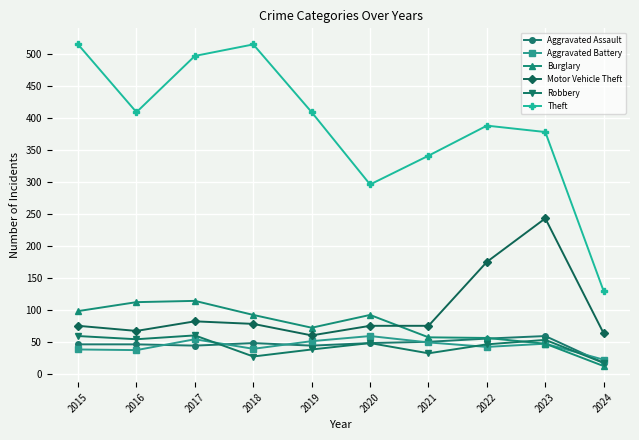

Where is Motor Vehicle Theft nearest to the value 151?

2022